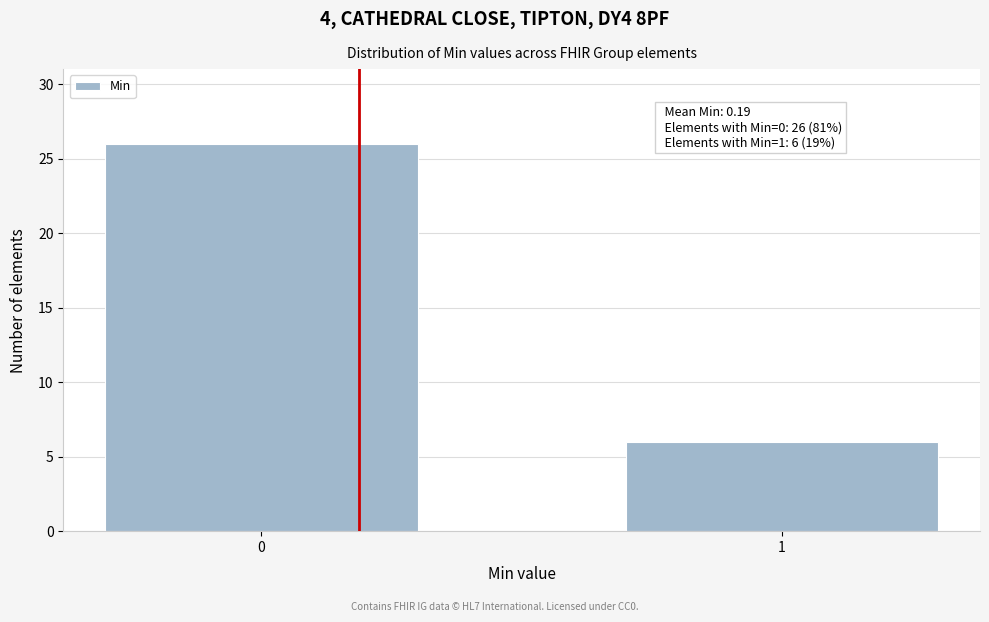

Reading left to right, extract all data points from this chart.

0=26	1=6